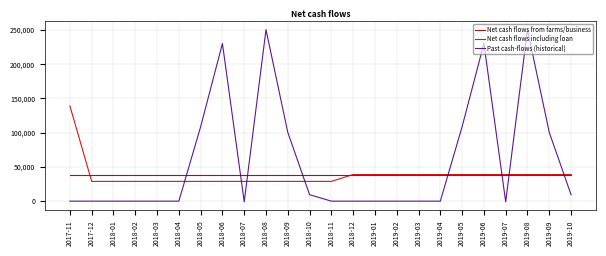

Does the chart have visible grid lines?

Yes